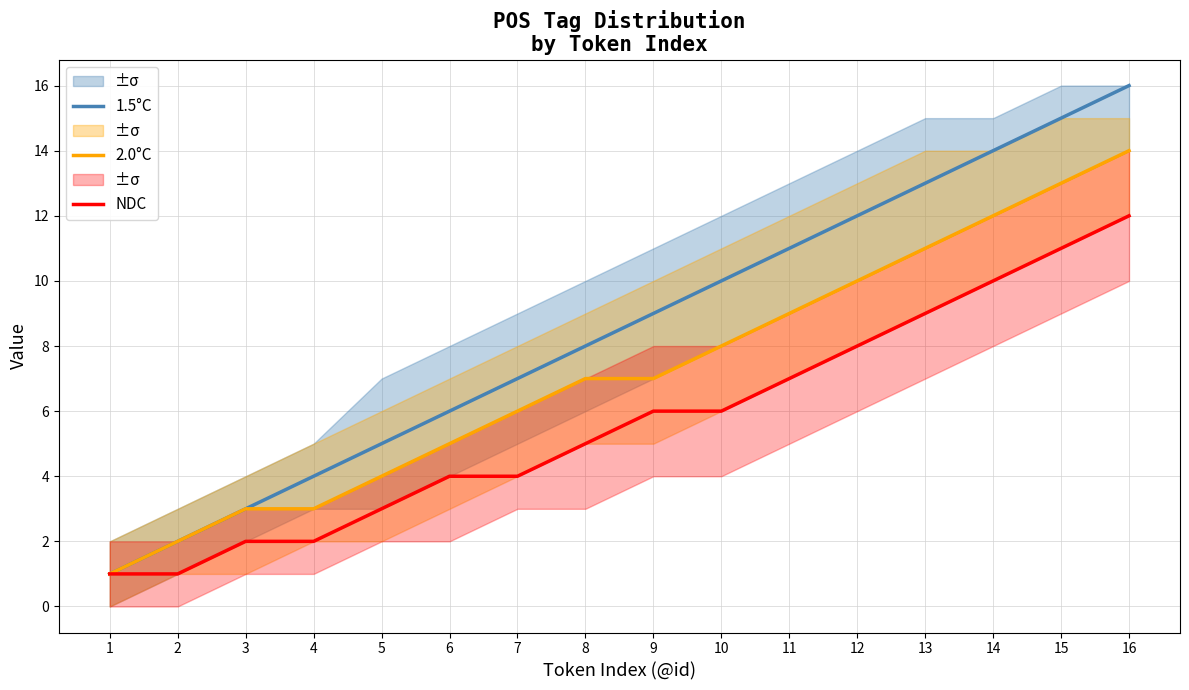

At which category does the chart reach its peak across all series?

16